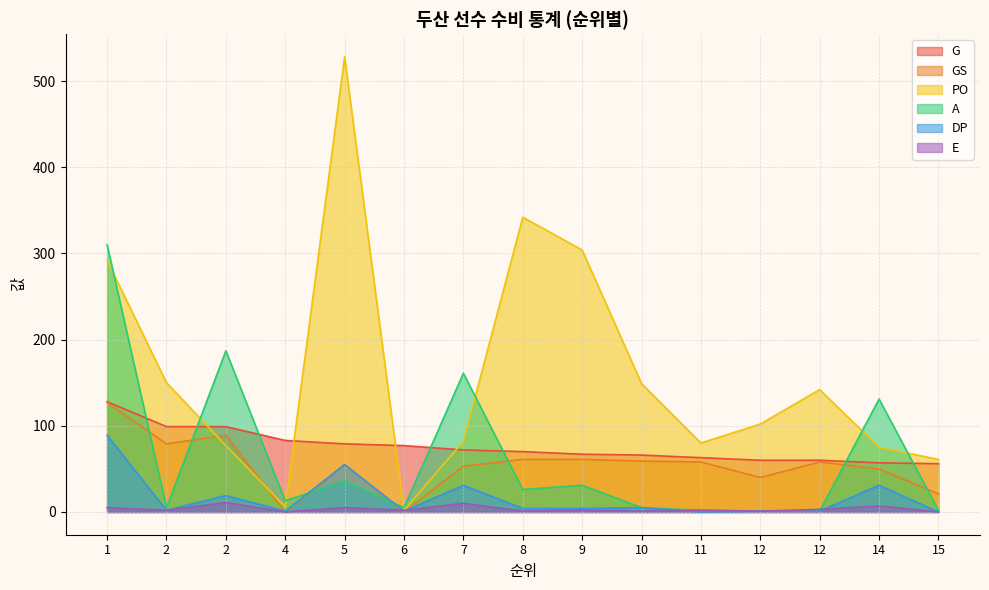

Rank the series at 14 from lowest to highest value.

E, DP, GS, G, PO, A